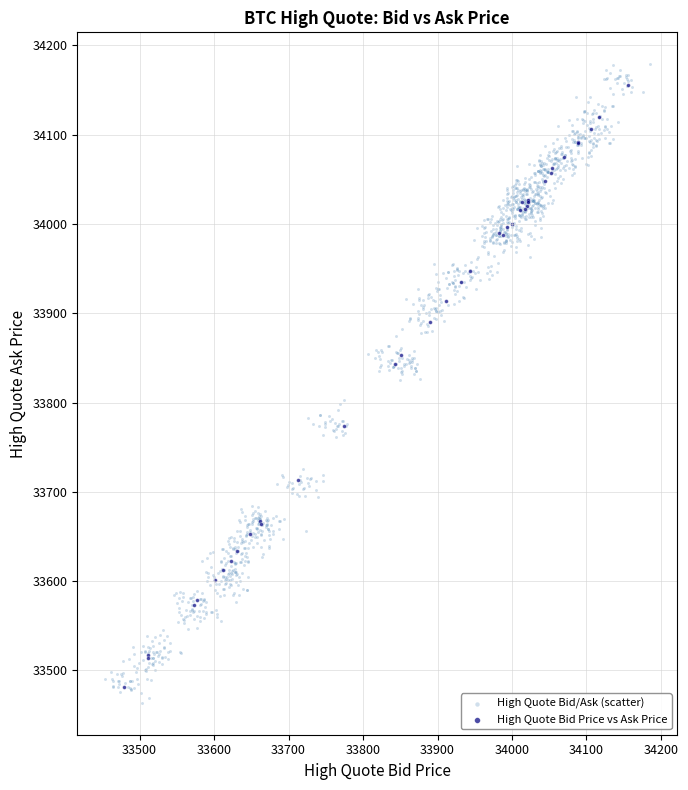

Which series has the widest spread of Y values?

High Quote Bid/Ask (scatter)